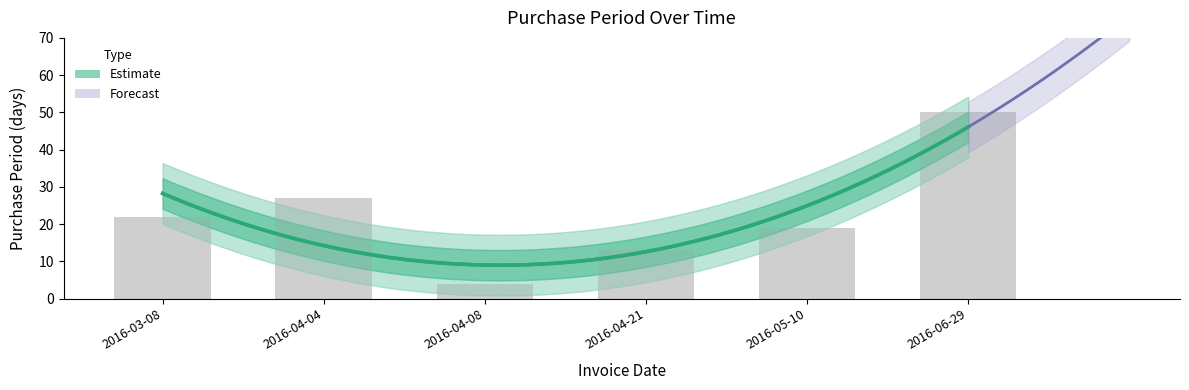

What is the greatest value displayed?

50